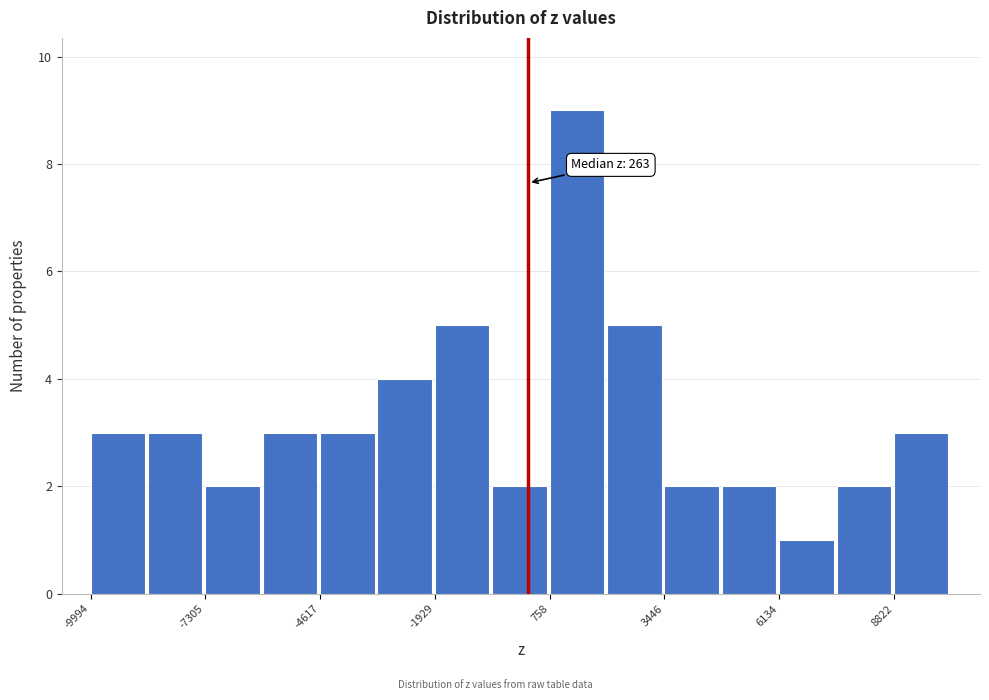

Read against the x-axis, roughly where is the centre of the tallest bar?

1500